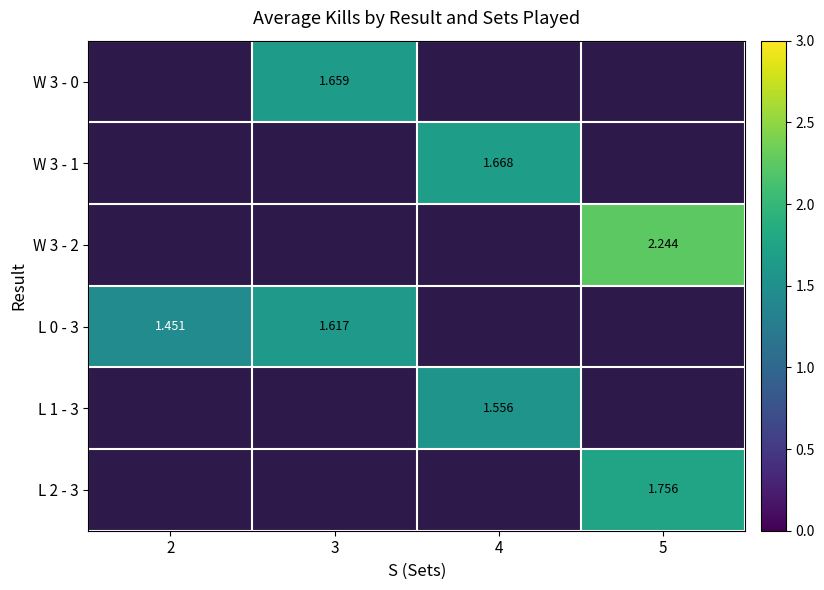

How many positive values does the W 3 - 2 series have?

1